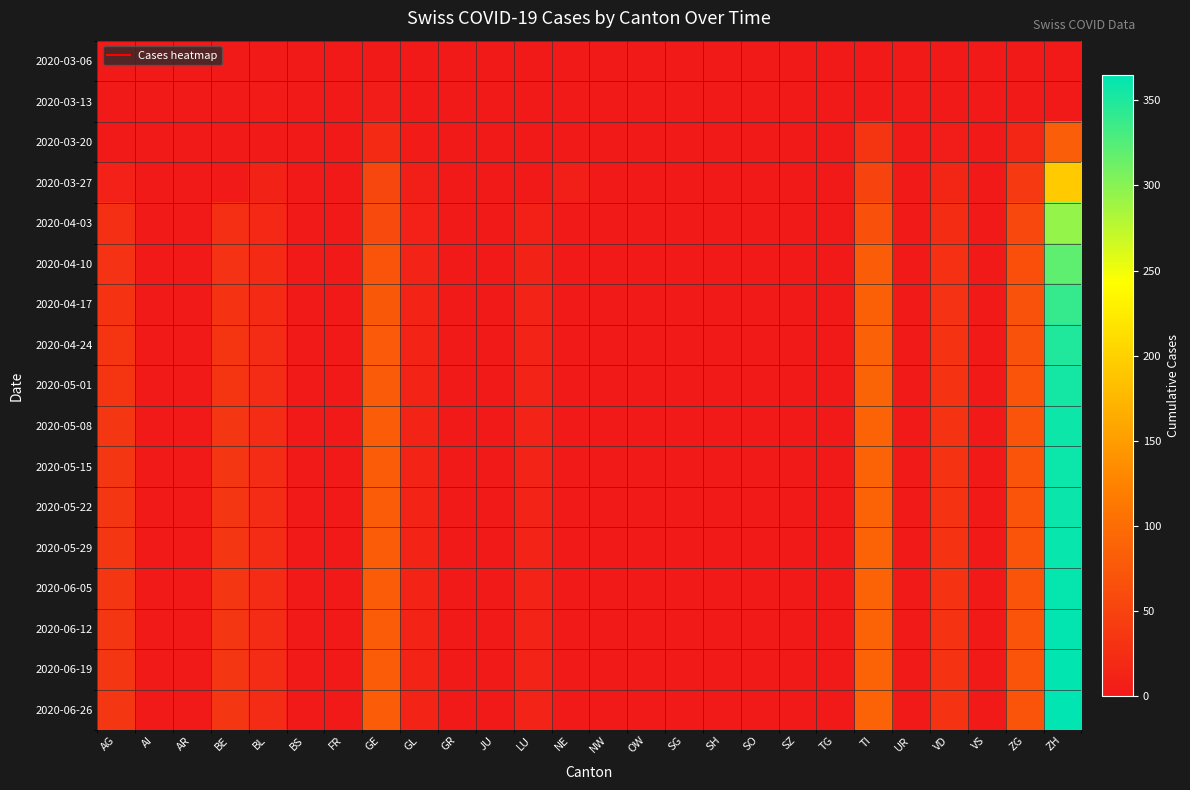

What is the maximum value shown in the chart?

365